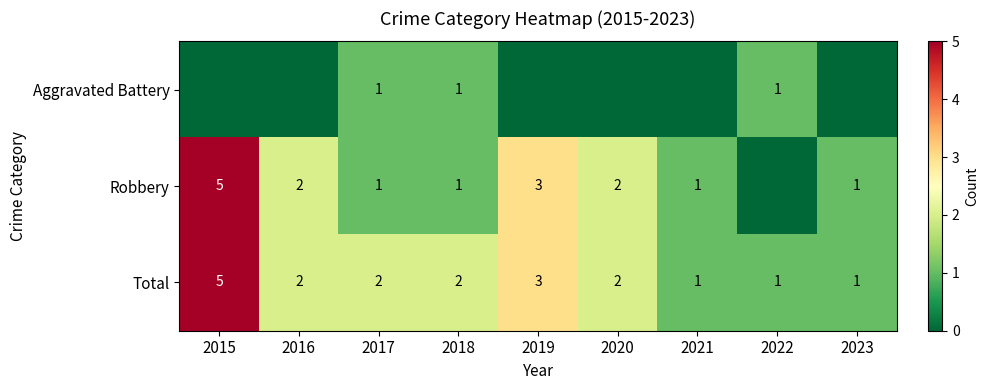

How many distinct data groups are displayed?

3